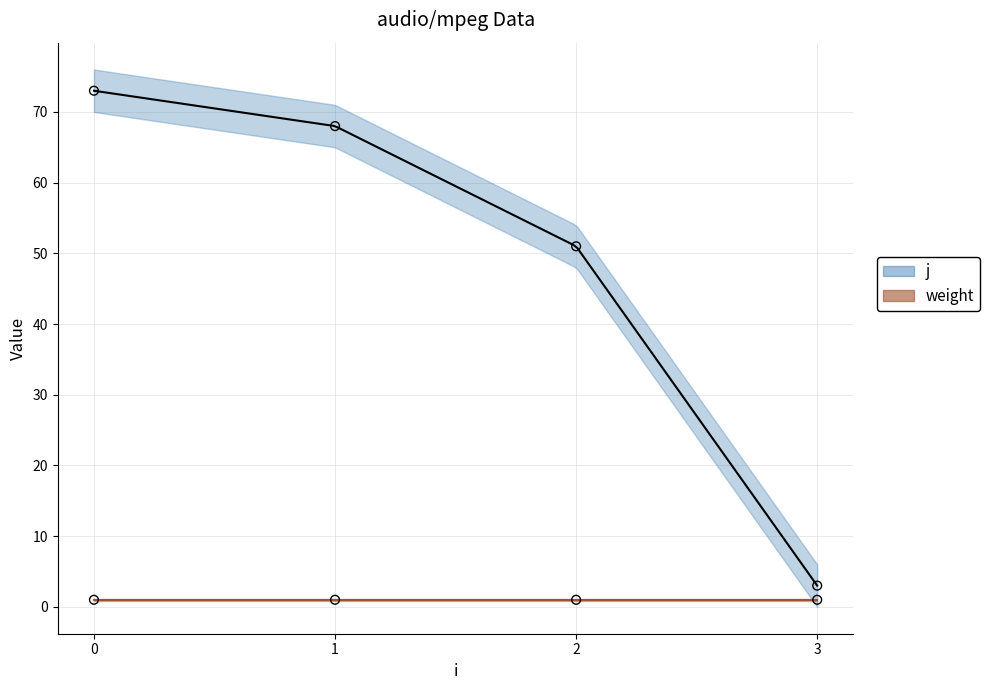

What is the ratio of the value at 0 to the value at 3?

24.3